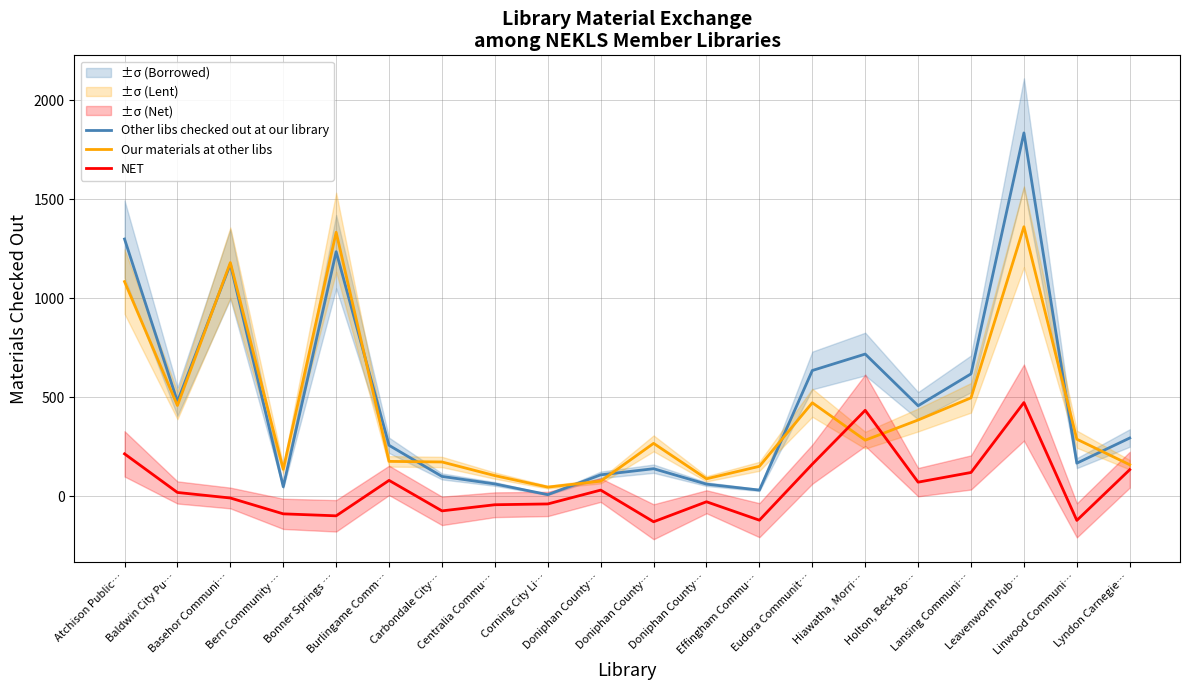

Reading left to right, what are all the values shown in this chart?

Other libs checked out at our library: 1300	479	1173	49	1236	258	101	63	9	109	140	62	32	636	719	458	619	1836	168	295
Our materials at other libs: 1085	459	1181	137	1334	177	174	105	47	77	268	89	152	473	284	386	498	1362	289	160
NET: 215	20	-8	-88	-98	81	-73	-42	-38	32	-128	-27	-120	163	435	72	121	474	-121	135